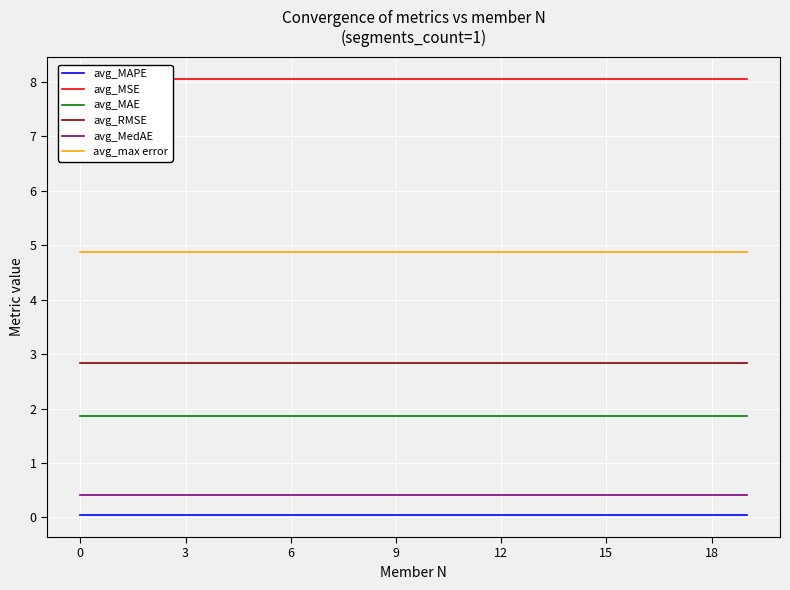

True or false: avg_MedAE and avg_max error cross at least once.

False